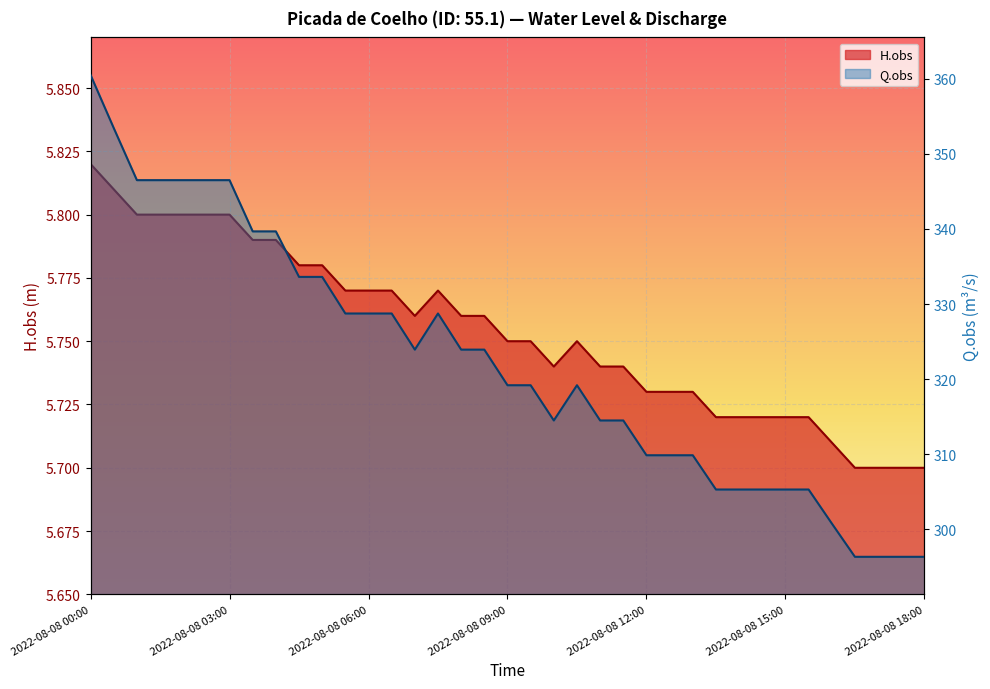

The value of H.obs at 2022-08-08 01:00 is 5.8. True or false?

True